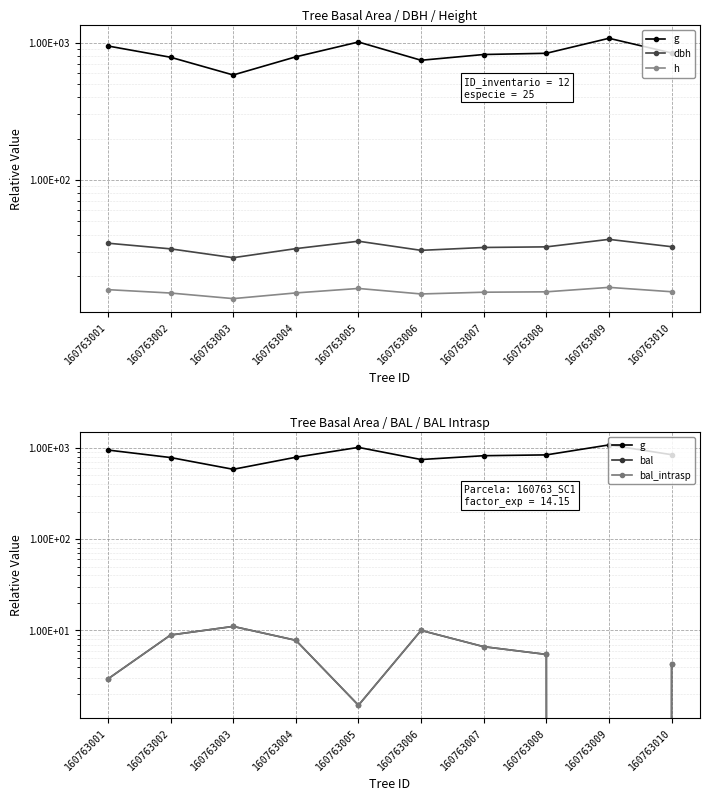

At 160763008, list the series in order from largest to smallest.

g, dbh, h, bal, bal_intrasp